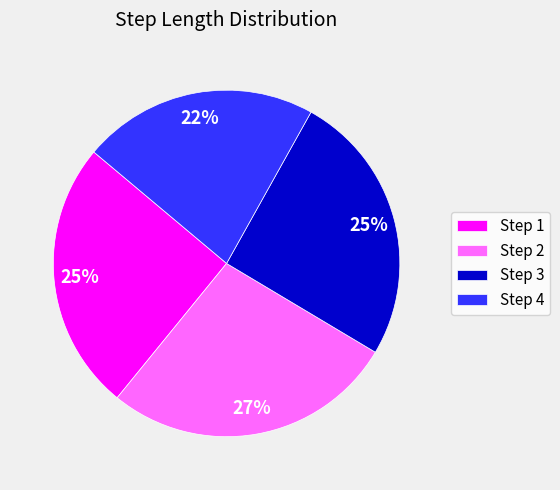

To the nearest percent, what is the difference between the largest and smallest slice percentages?

5%